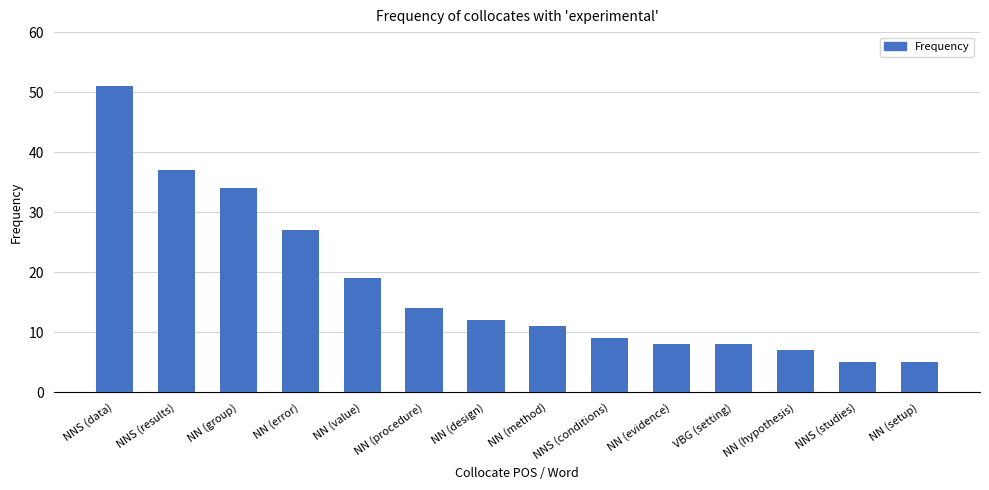

Reading left to right, extract all data points from this chart.

51	37	34	27	19	14	12	11	9	8	8	7	5	5